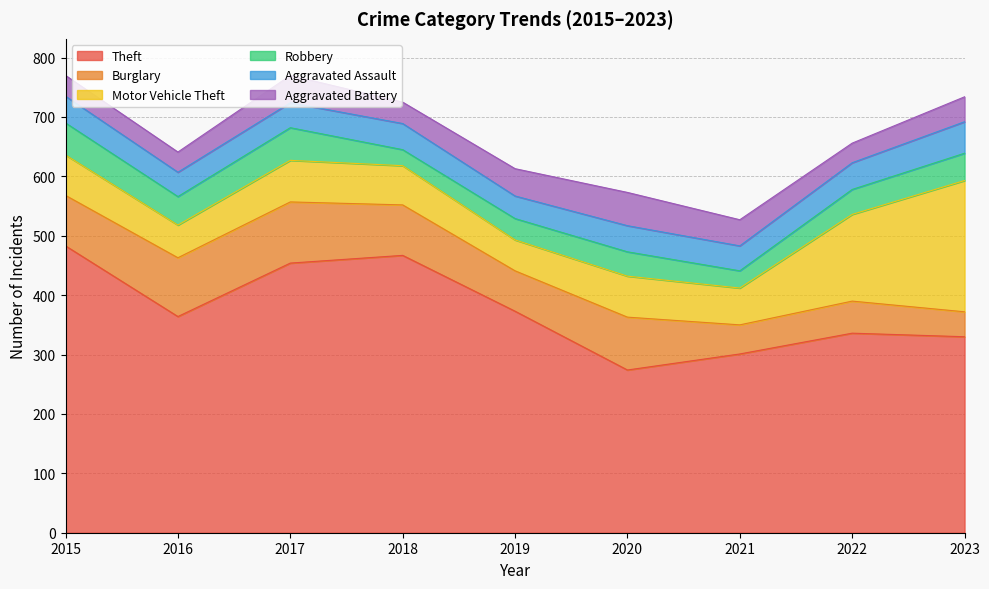

How many values in the Theft series exceed 364?

4